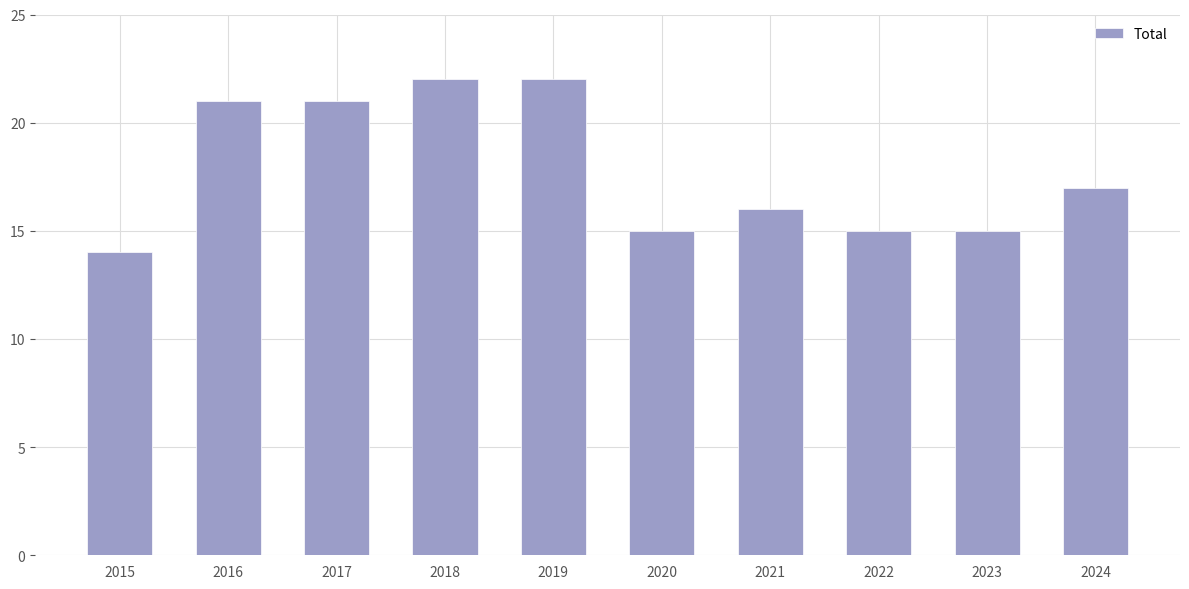

Reading left to right, extract all data points from this chart.

14	21	21	22	22	15	16	15	15	17